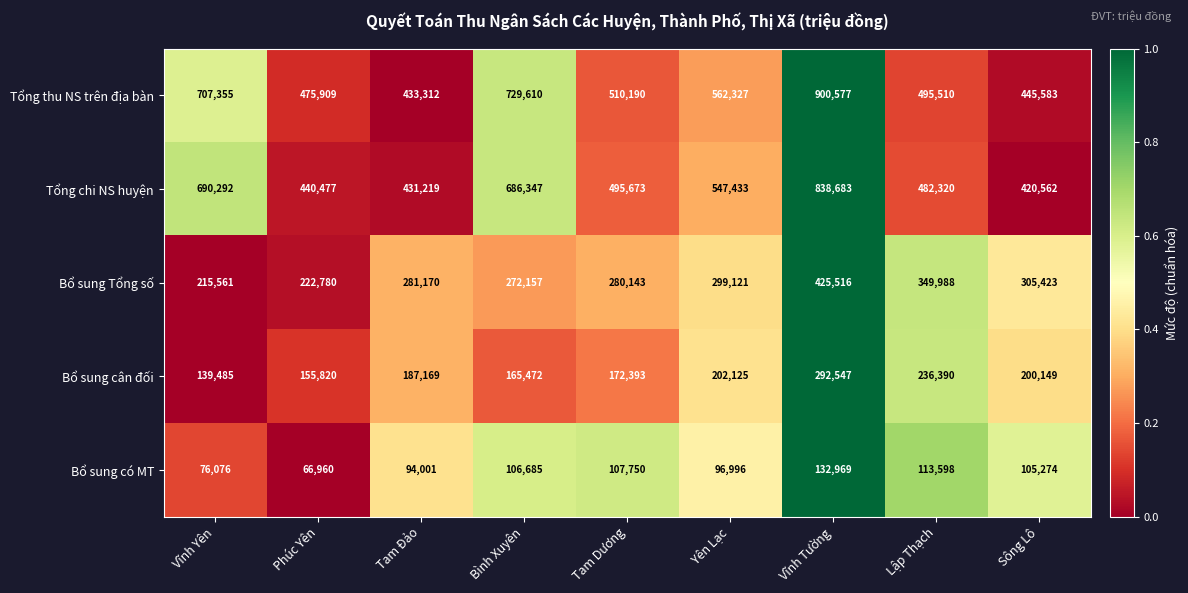

Rank the series by their maximum value, from highest to lowest.

Tổng thu NS trên địa bàn, Tổng chi NS huyện, Bổ sung Tổng số, Bổ sung cân đối, Bổ sung có MT